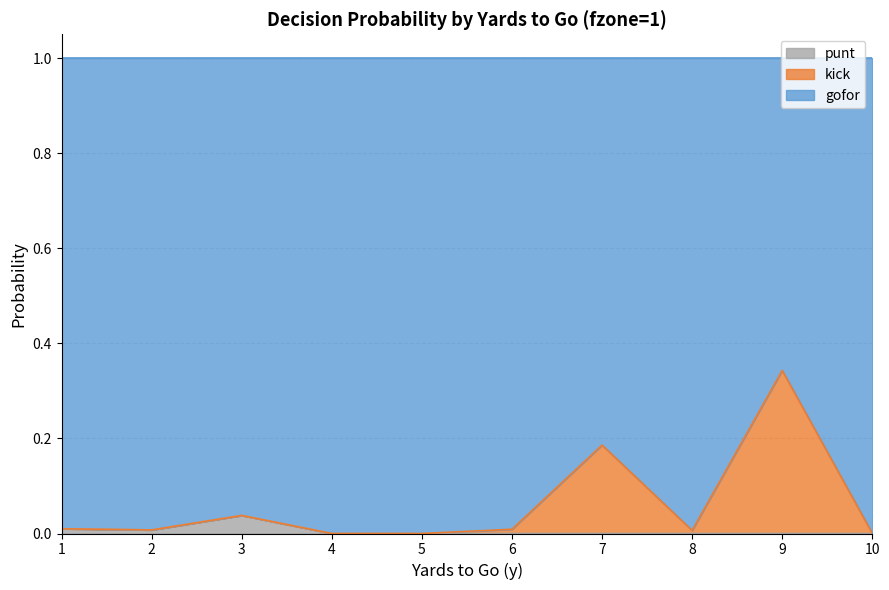

Which category has the highest value in the punt series?

3